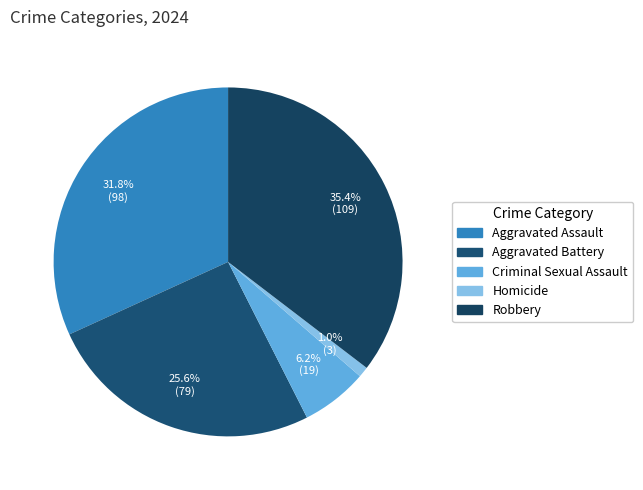

To the nearest percent, what is the difference between the Aggravated Assault and Homicide slice percentages?

31%